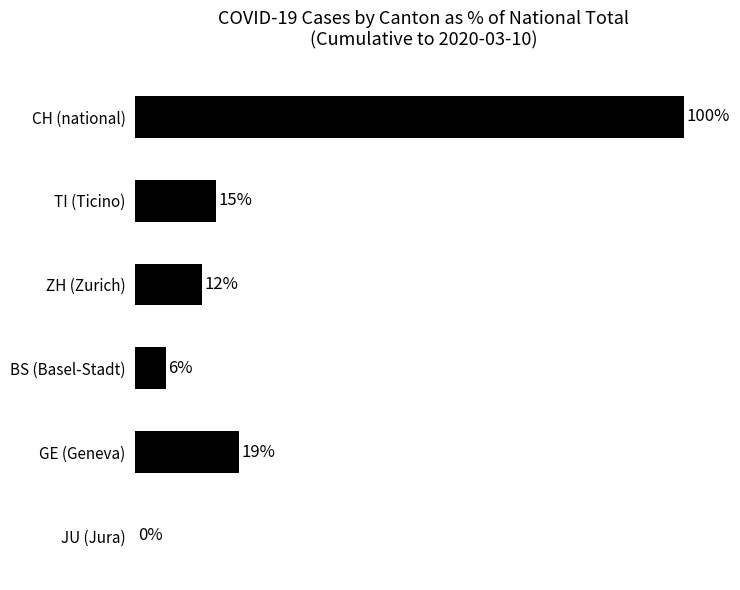

Where is the data nearest to the value 50?

GE (Geneva)